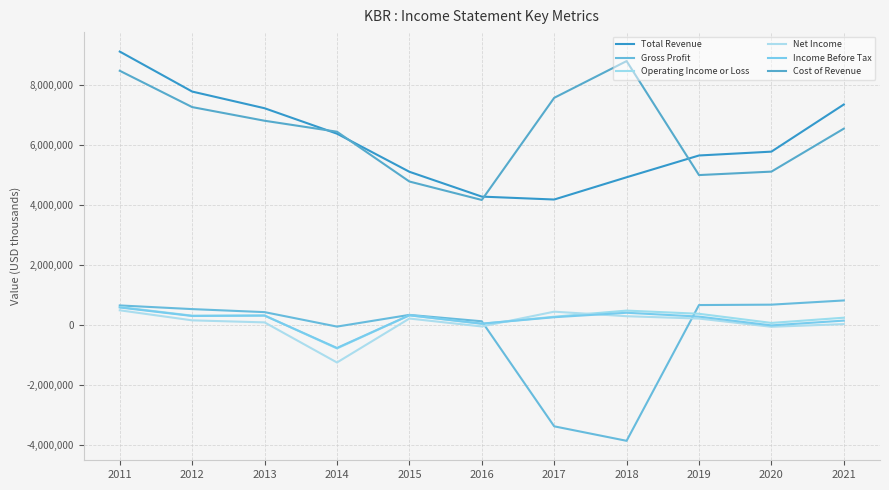

What are all the series names shown in the legend?

Total Revenue, Gross Profit, Operating Income or Loss, Net Income, Income Before Tax, Cost of Revenue